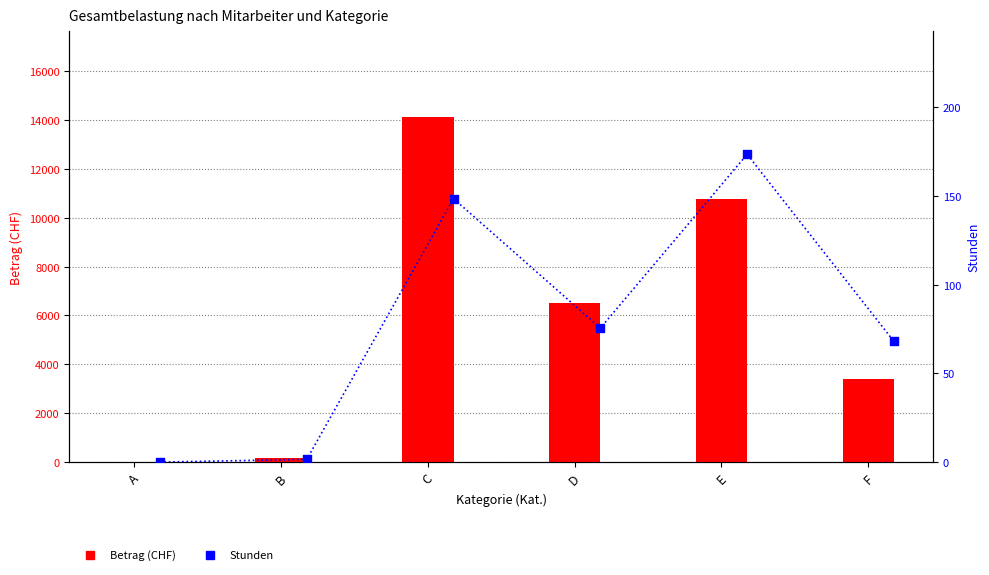

Which series has the largest total across all categories?

Betrag (CHF)